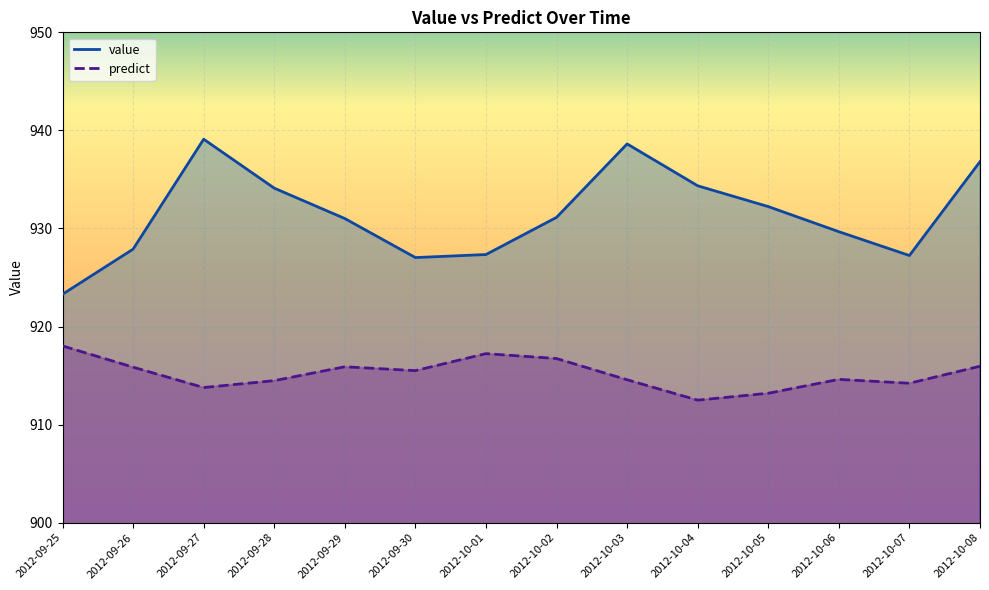

At which category does the chart reach its minimum across all series?

2012-10-04